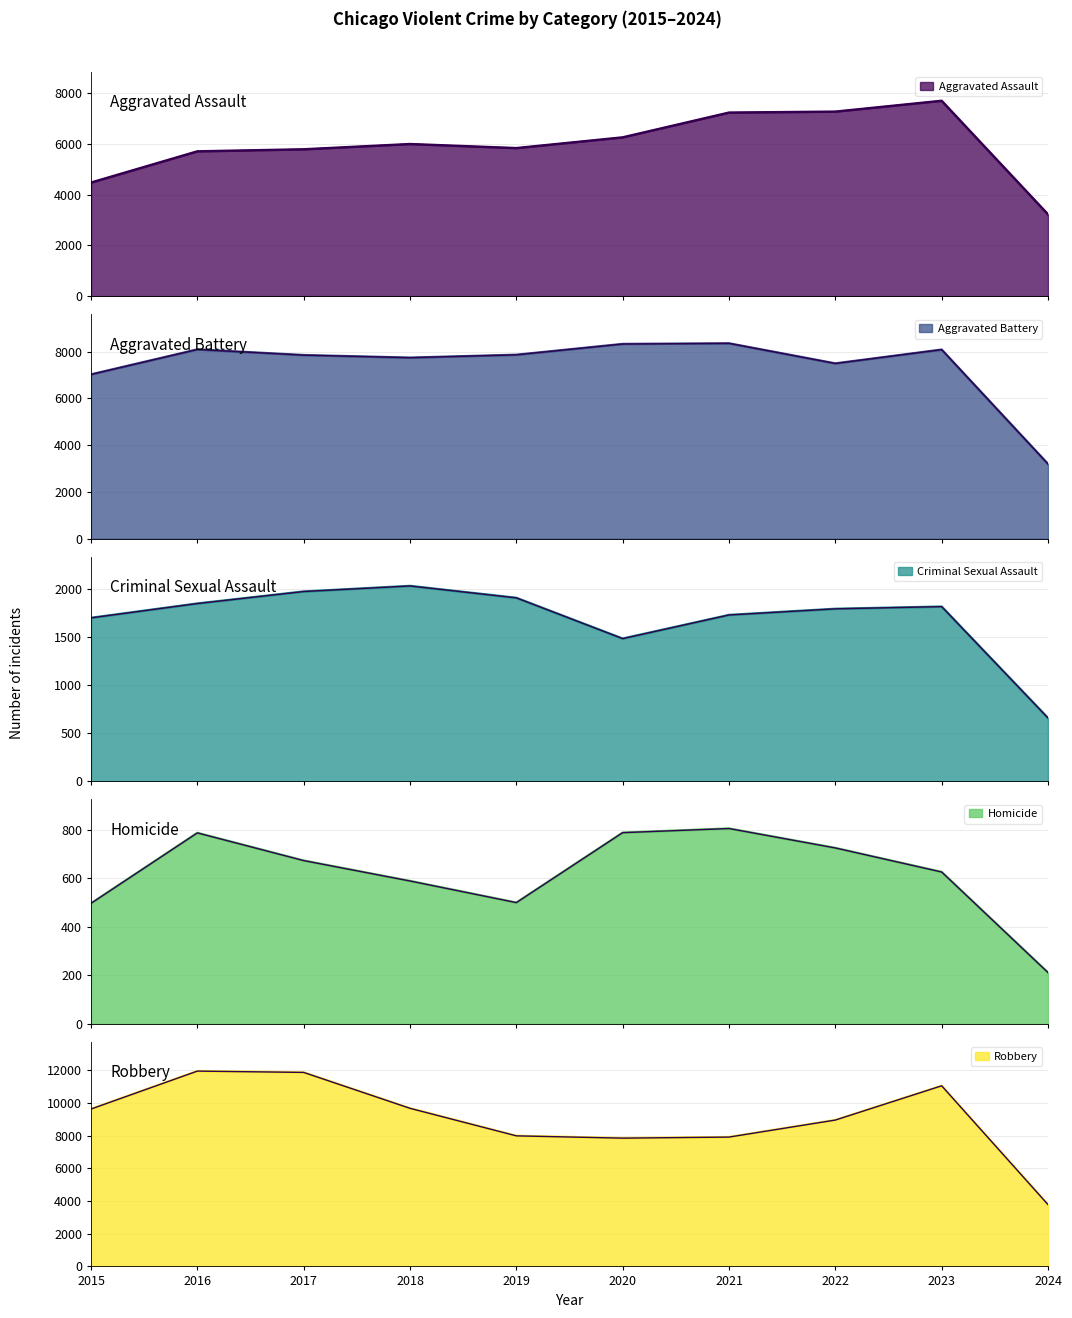

True or false: Homicide and Aggravated Battery cross at least once.

False